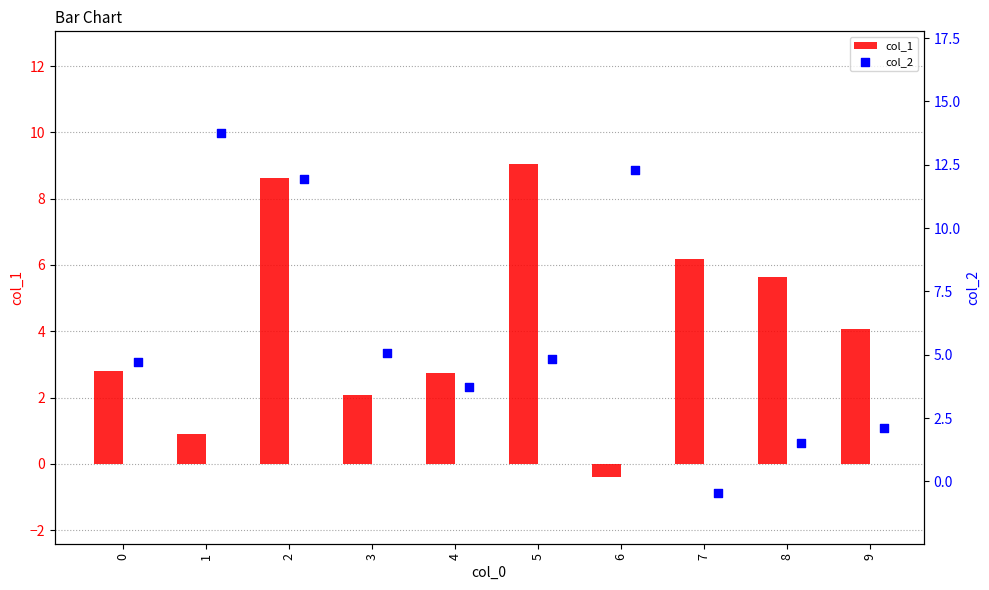

Which series has the largest total across all categories?

col_2